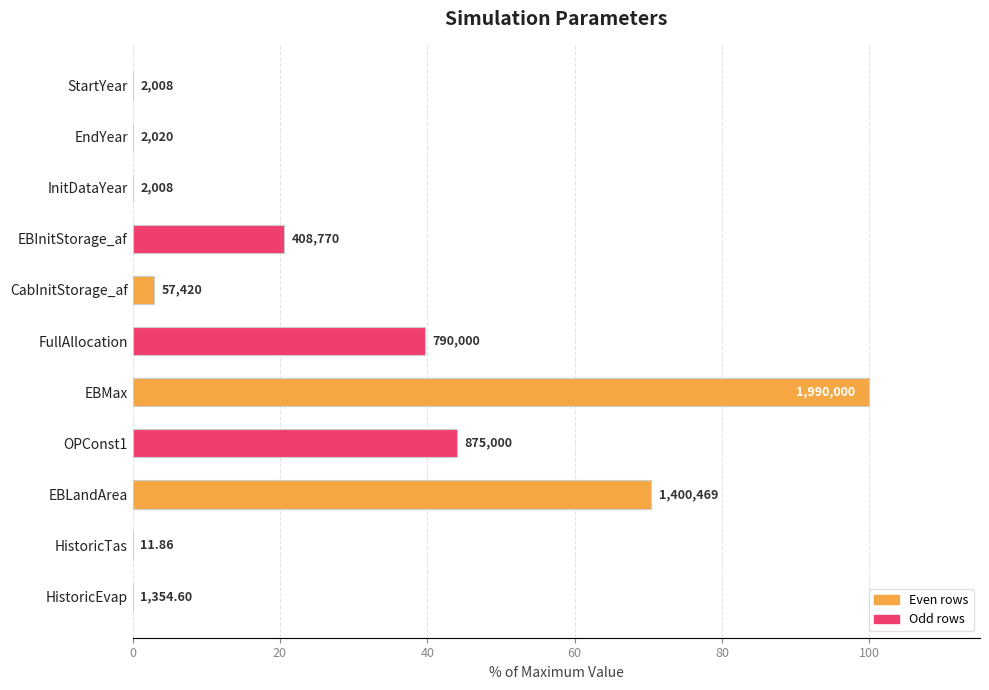

Are the bars horizontal?

Yes